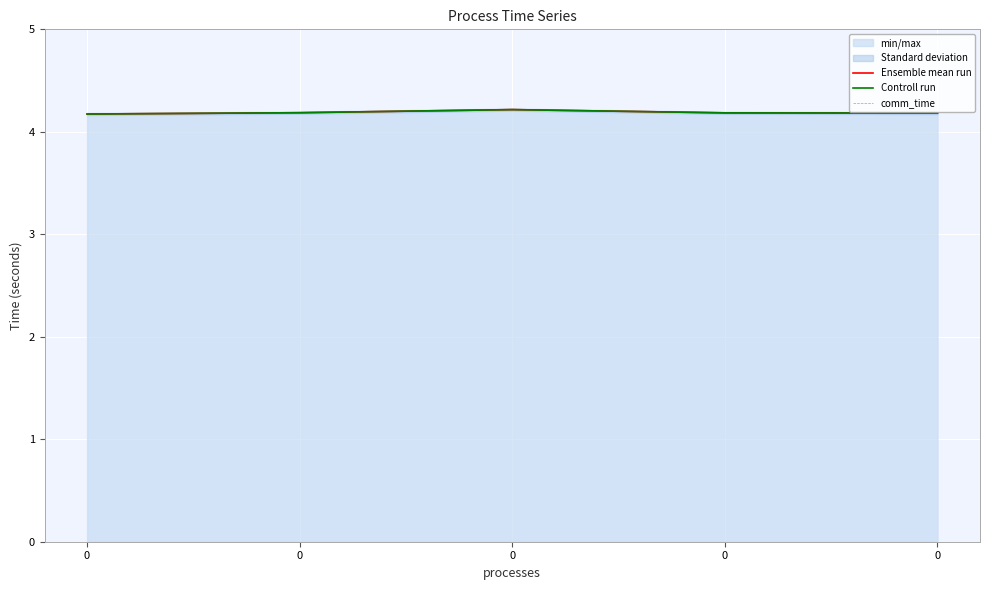

Count the number of categories in the chart.

5